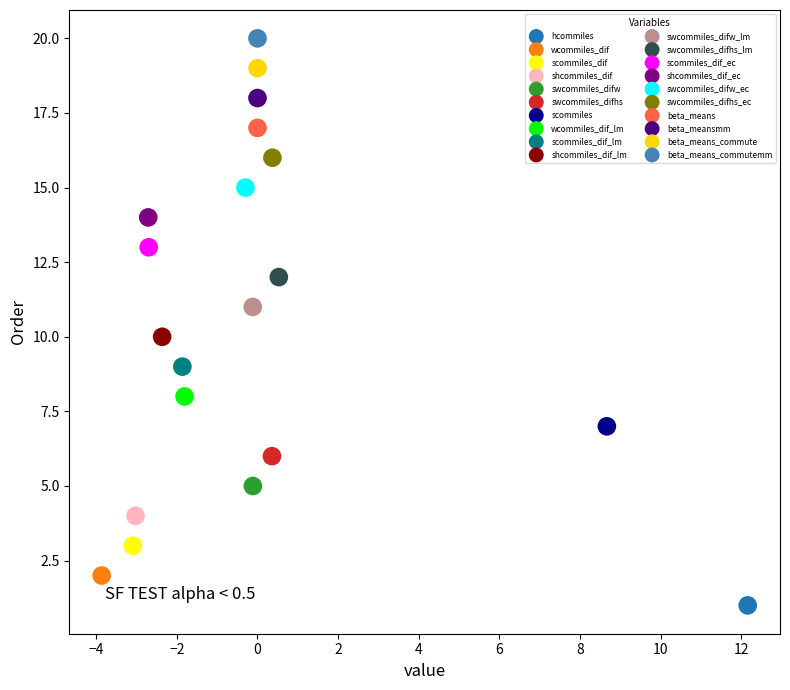

Which series contains the lowest Y value?

hcommiles